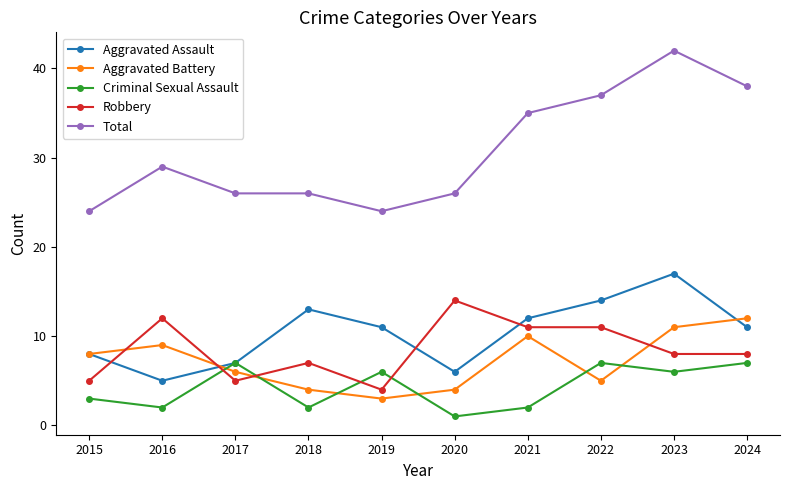

What value does the Criminal Sexual Assault series have at 2019?

6